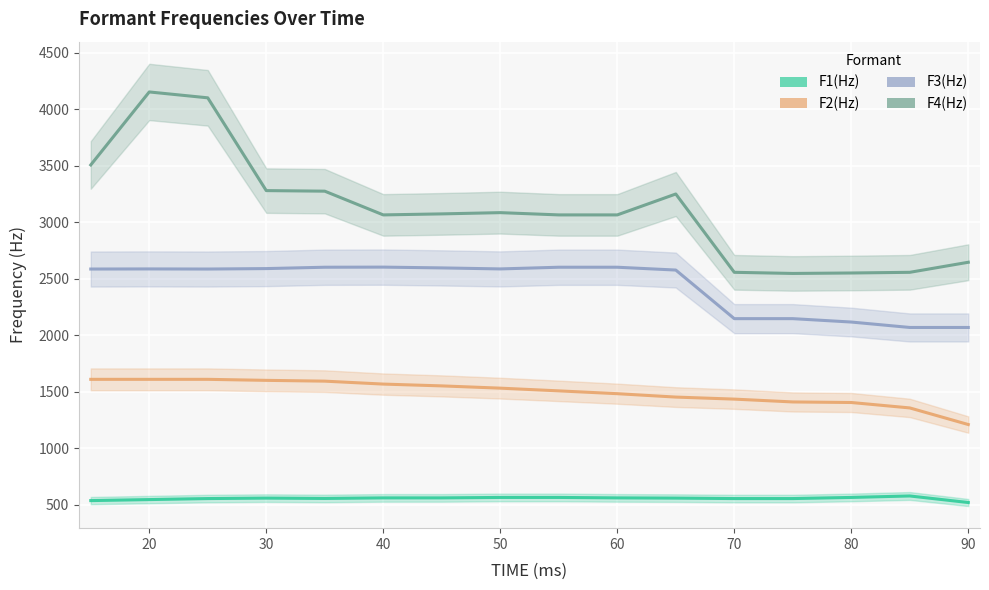

How many values in the F3(Hz) series exceed 2588?

6